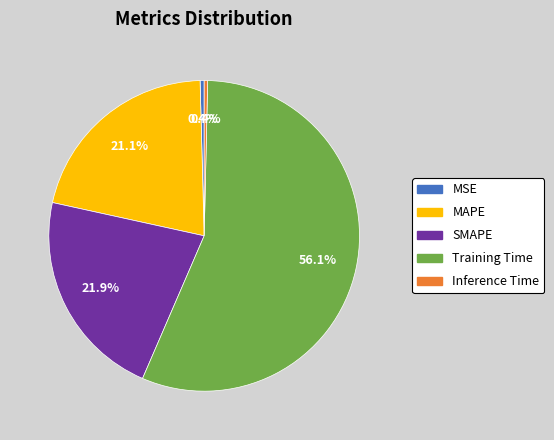

To the nearest percent, what is the difference between the largest and smallest slice percentages?

56%